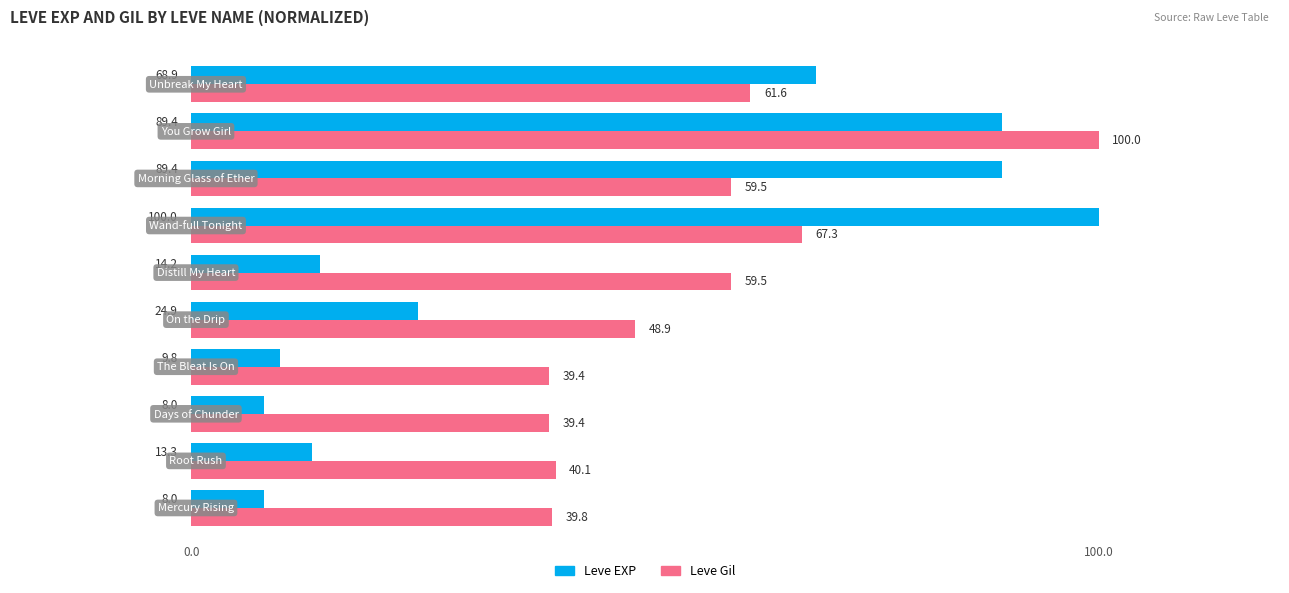

What is the sum of all Leve EXP values?

425.9